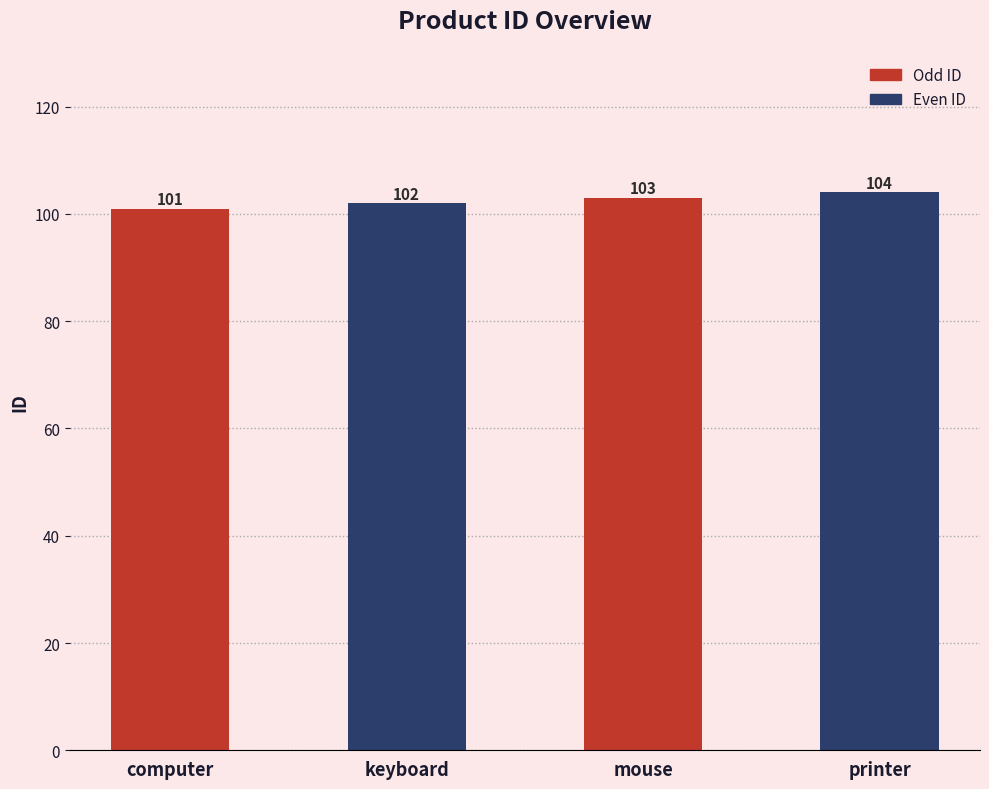

List the labels in order of value, largest first.

printer, mouse, keyboard, computer